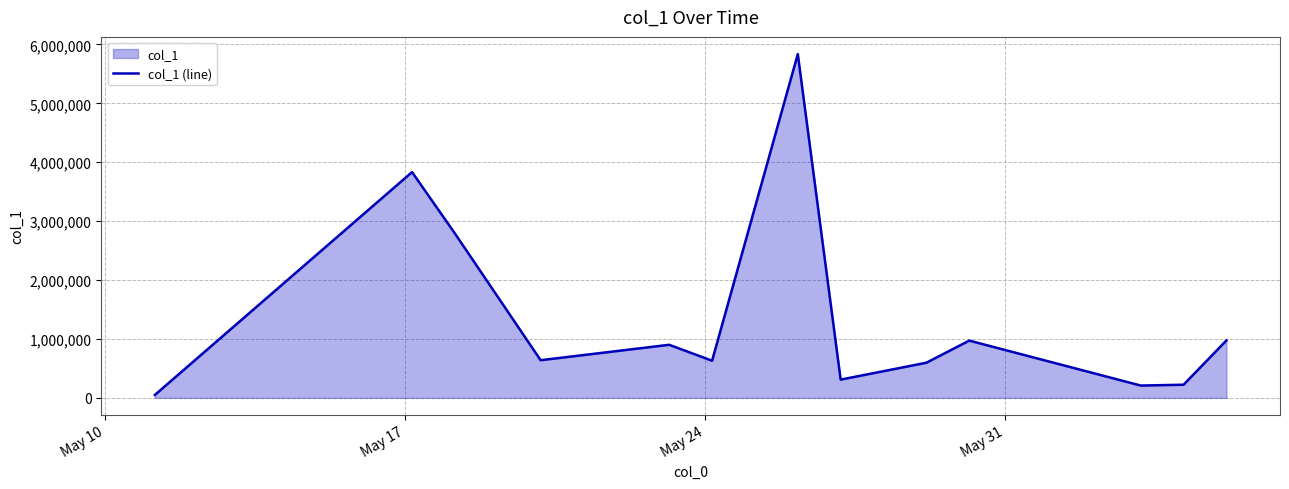

Does the chart display data point markers on the line(s)?

No